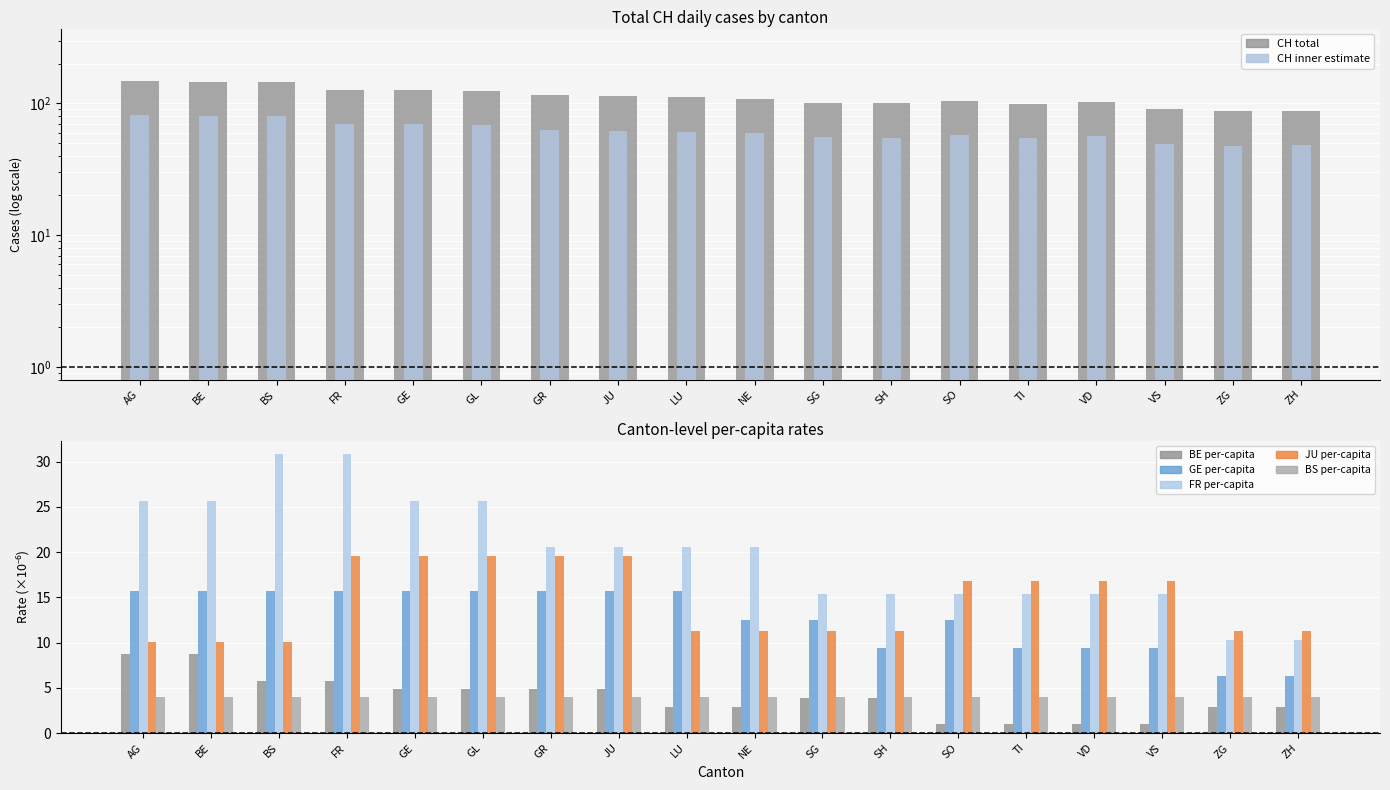

What is the value of the FR per-capita bar at the 3rd from the left?

30.8